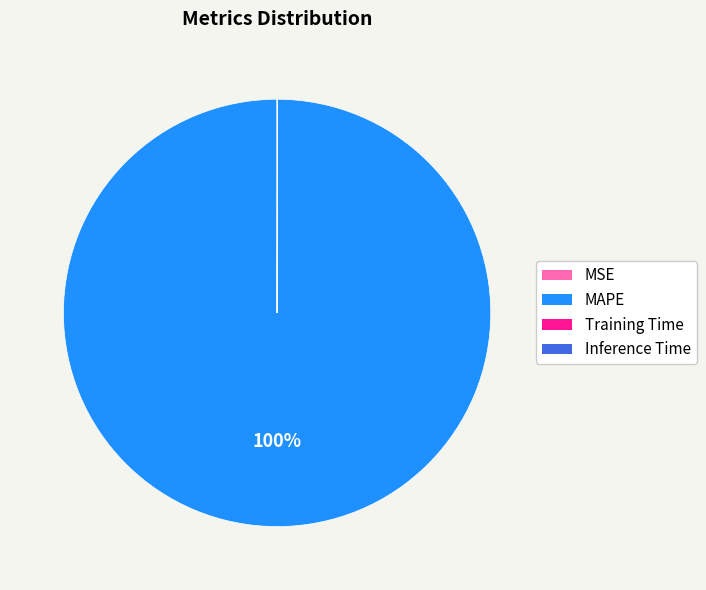

To the nearest percent, what is the average slice percentage?

25%